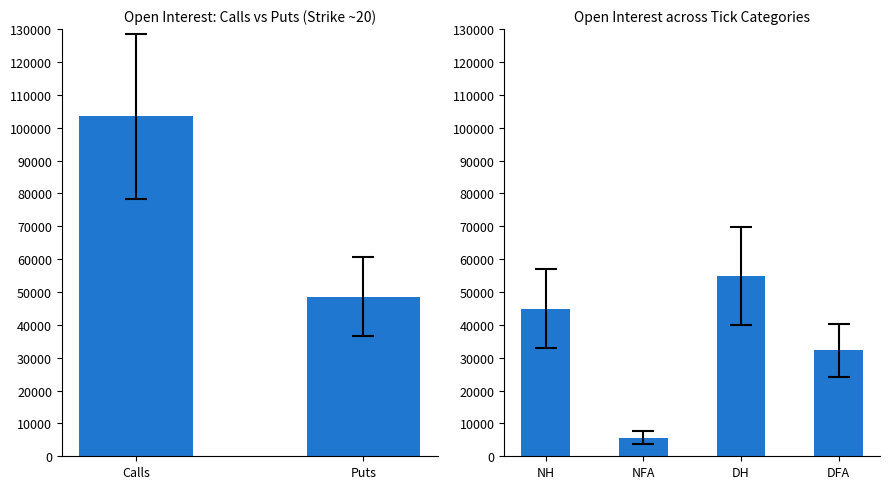

What is the sum of all values?

137662